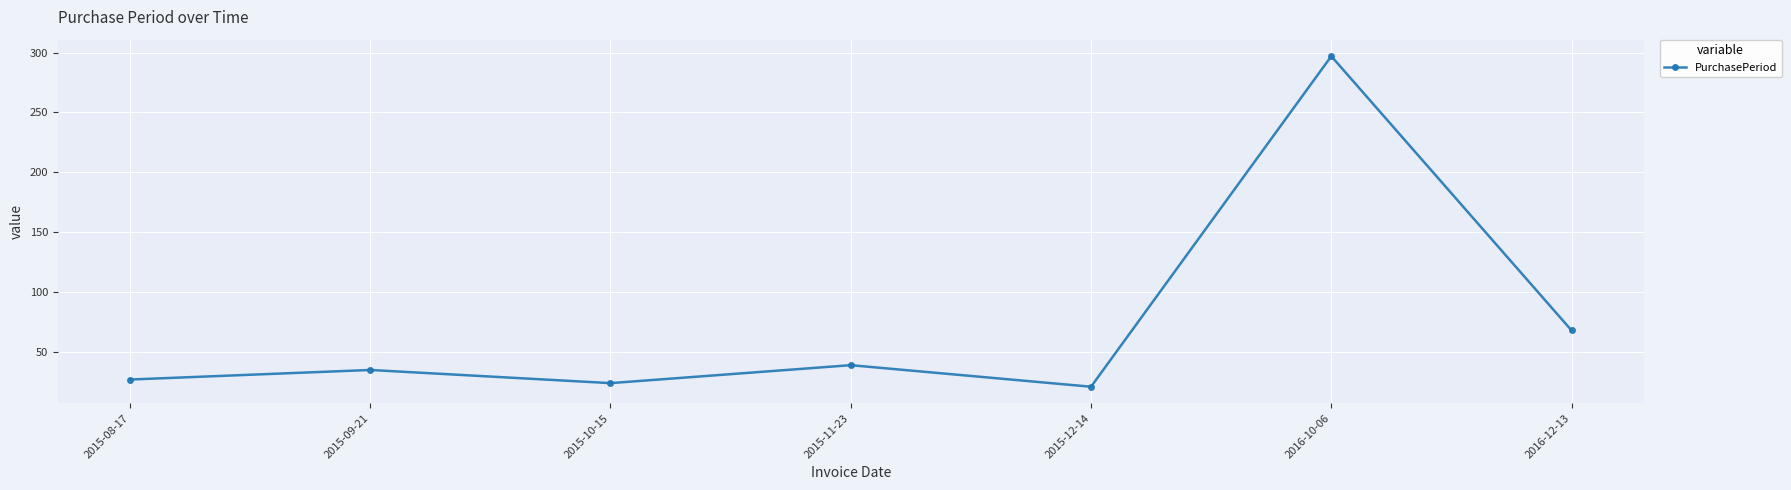

The value at 2015-09-21 is 10. True or false?

False